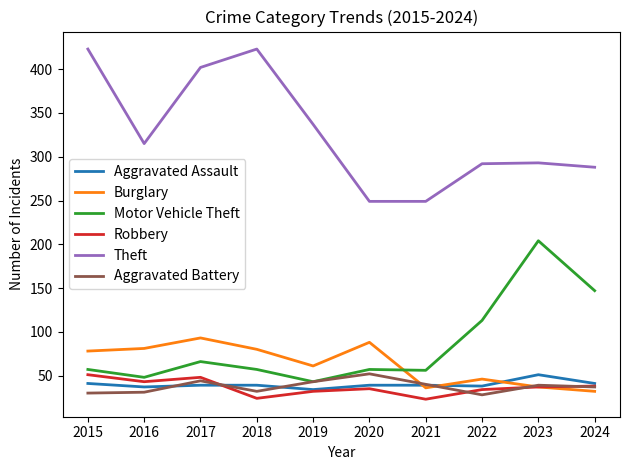

True or false: Theft and Robbery cross at least once.

False